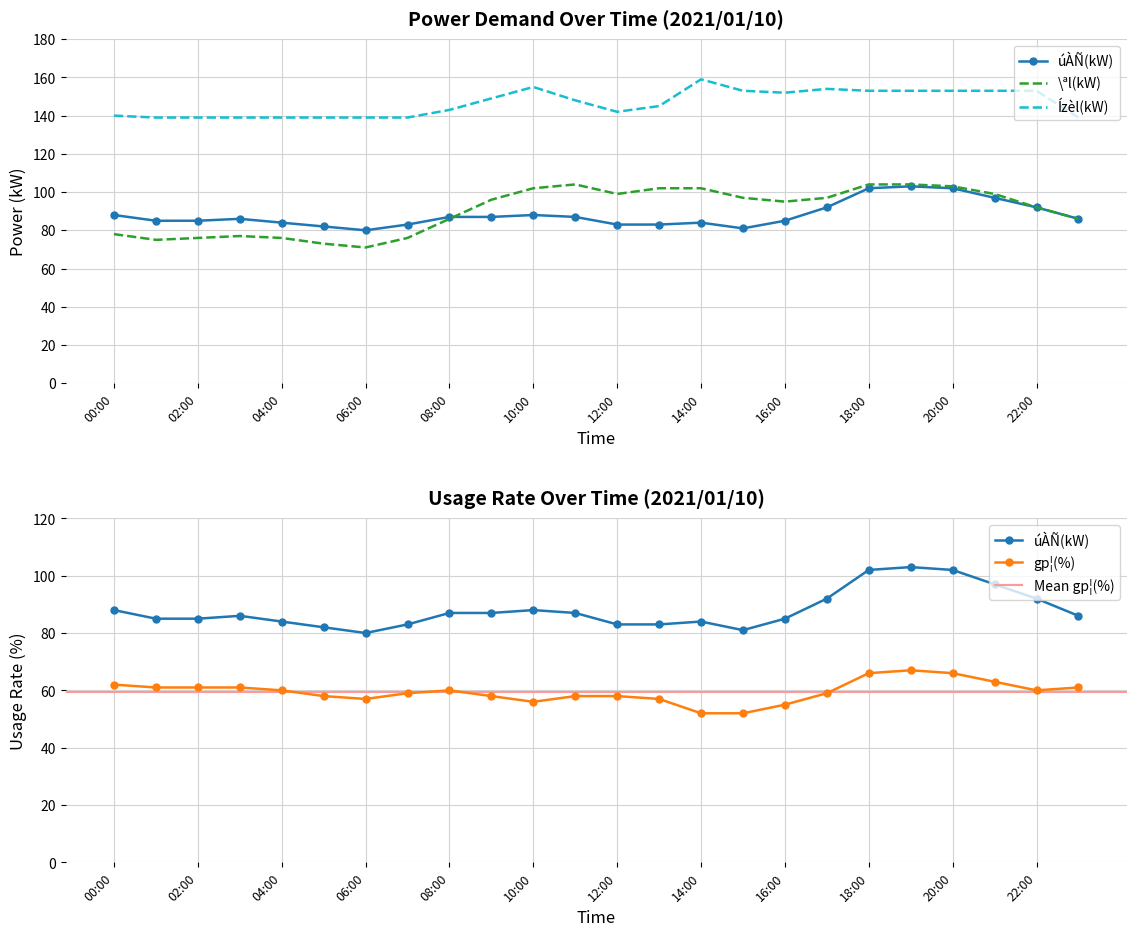

True or false: Ízèl(kW) has a value of 76 at 22:00.

False